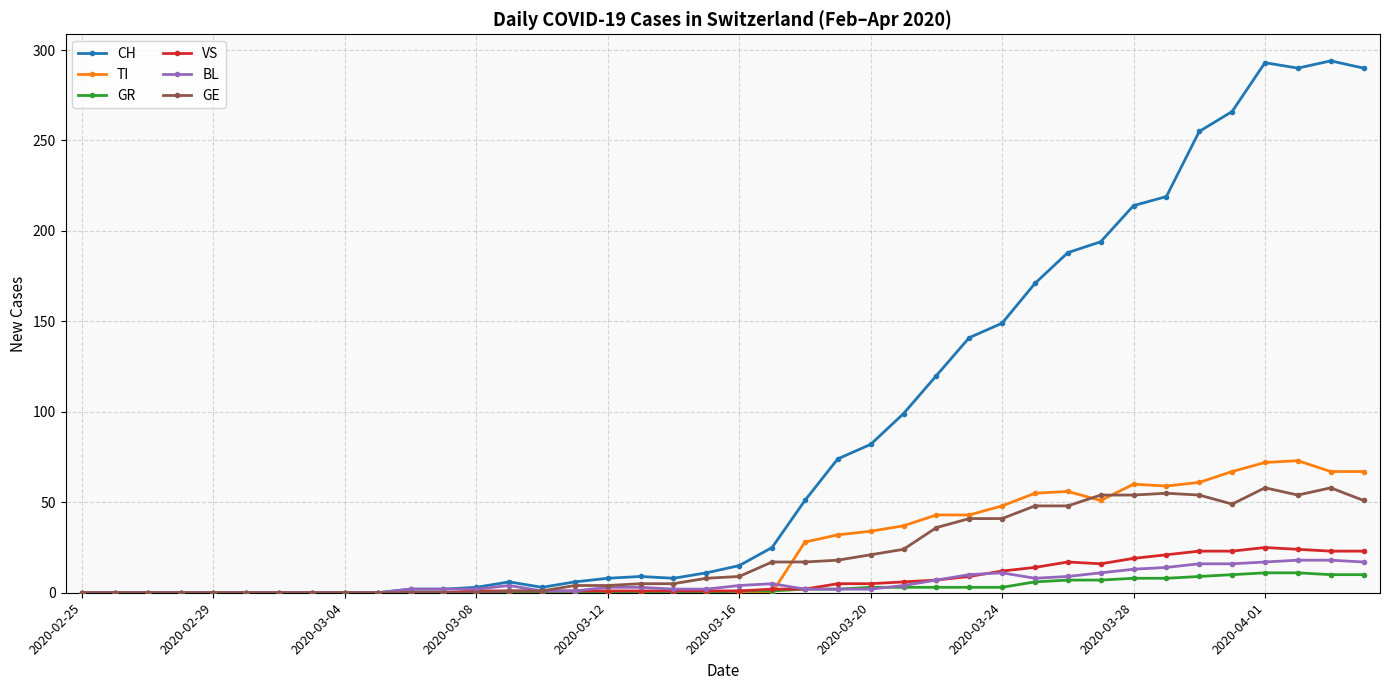

How many lines are shown in the chart?

6